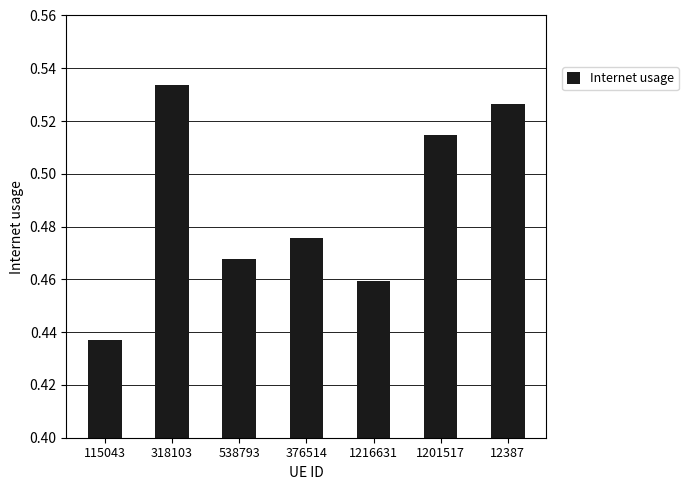

Count the values in the range 0 to 1.

7